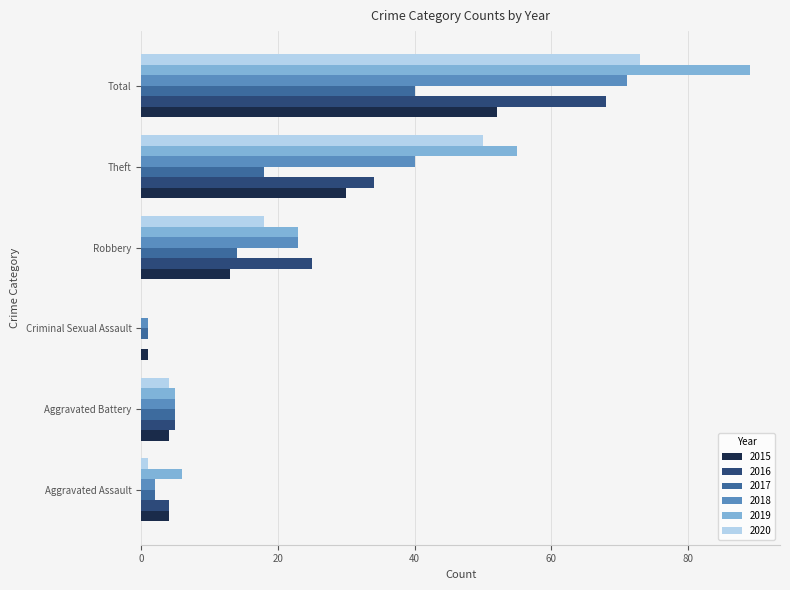

At which category does the chart reach its peak across all series?

Total